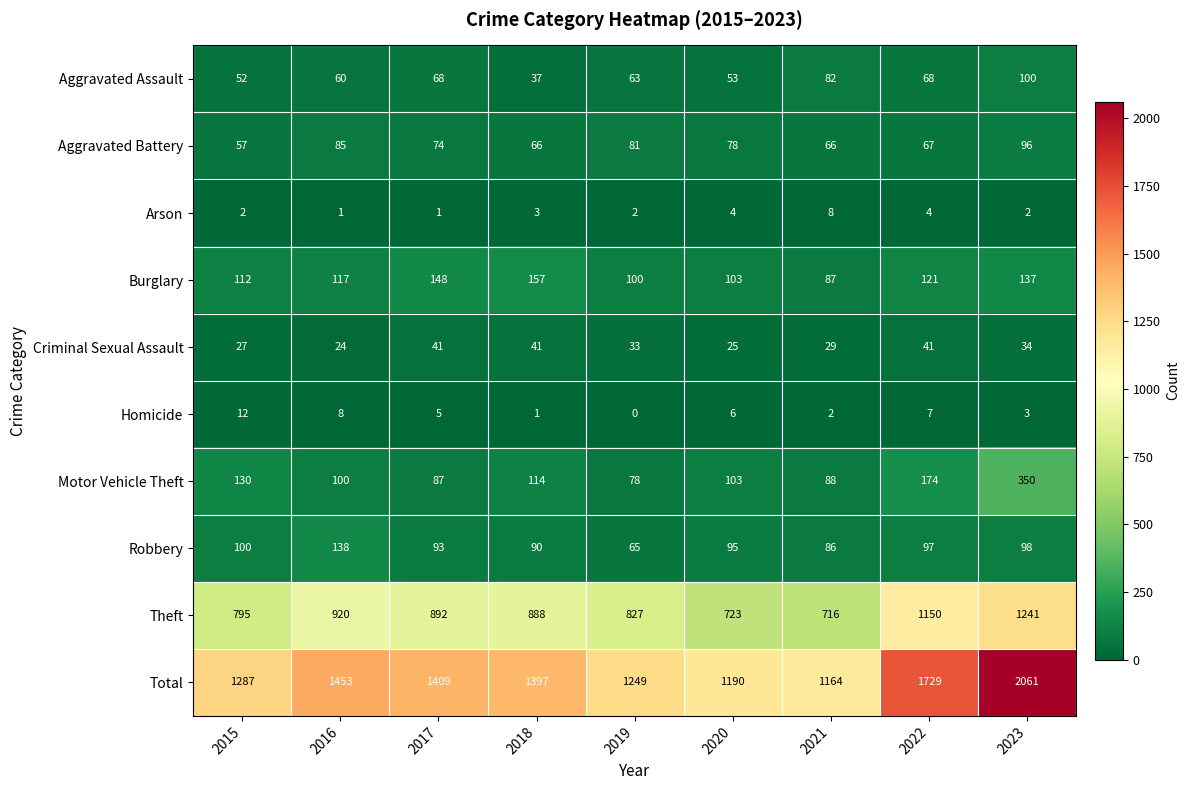

What is the sum of all Arson values?

27